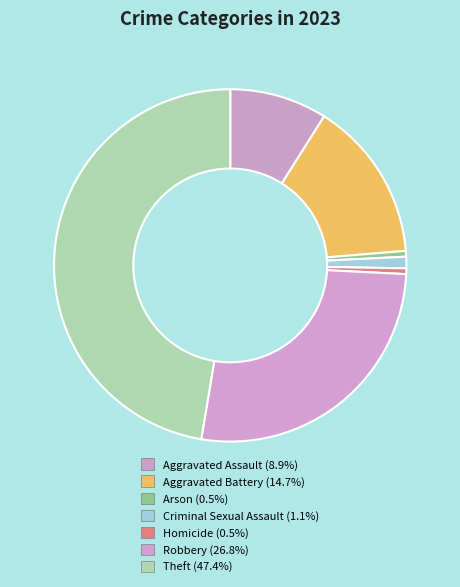

What is the ratio of the value at Robbery to the value at Homicide?

51.0